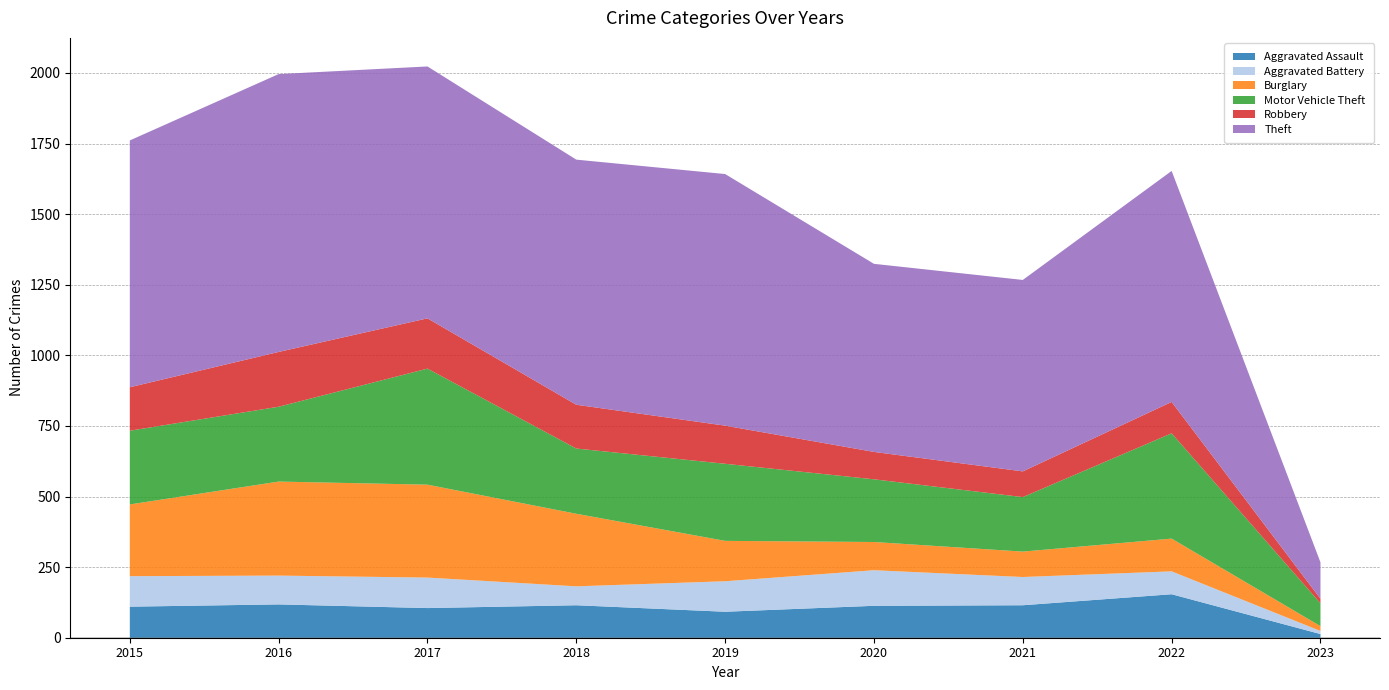

Reading left to right, what are all the values shown in this chart?

Aggravated Assault: 2015=110	2016=118	2017=105	2018=115	2019=92	2020=113	2021=115	2022=154	2023=13
Aggravated Battery: 2015=108	2016=102	2017=108	2018=67	2019=108	2020=126	2021=100	2022=81	2023=11
Burglary: 2015=254	2016=333	2017=329	2018=257	2019=143	2020=100	2021=90	2022=116	2023=17
Motor Vehicle Theft: 2015=261	2016=265	2017=411	2018=231	2019=273	2020=222	2021=193	2022=373	2023=81
Robbery: 2015=154	2016=194	2017=178	2018=155	2019=135	2020=97	2021=91	2022=111	2023=16
Theft: 2015=874	2016=984	2017=892	2018=868	2019=891	2020=666	2021=678	2022=818	2023=129